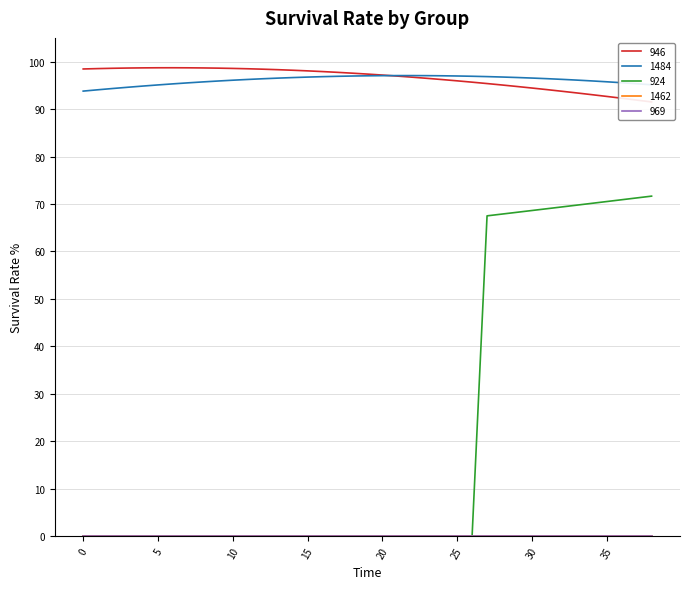

At which label is 924 closest to 35?

27